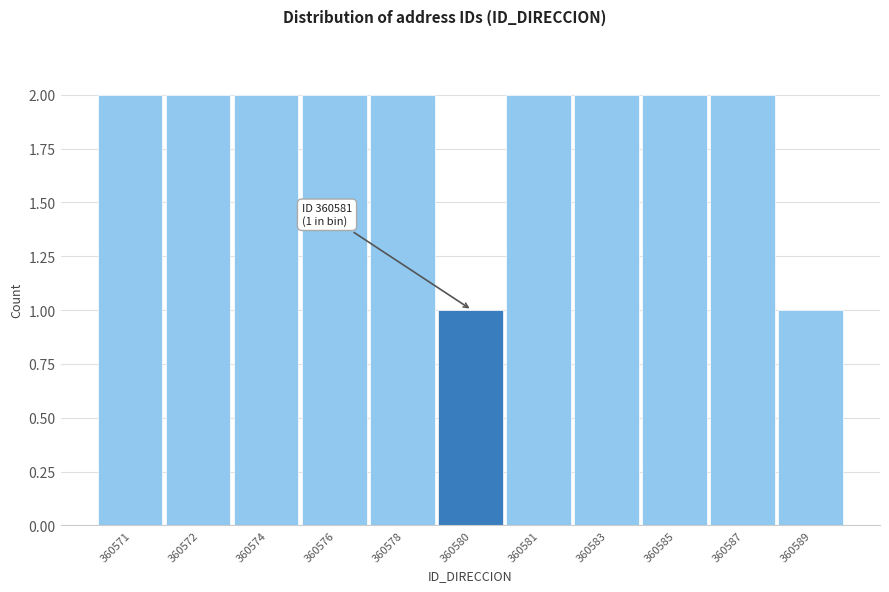

Reading right to left, what are all the values shown in this chart?

1	2	2	2	2	1	2	2	2	2	2